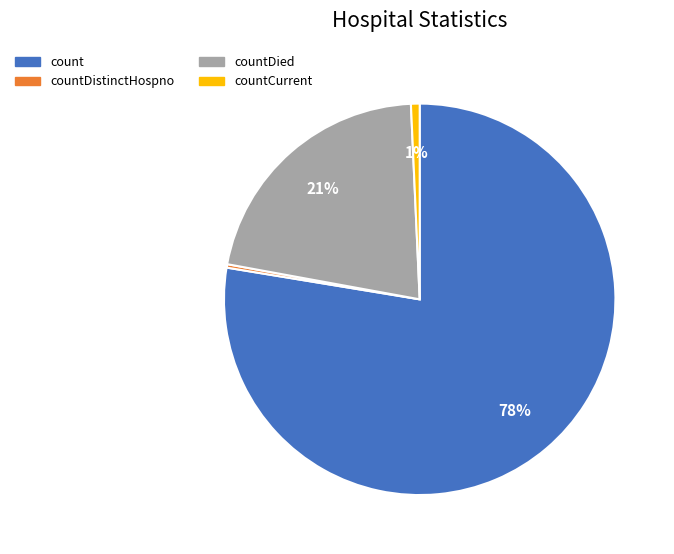

Which category has the biggest portion of the pie?

count